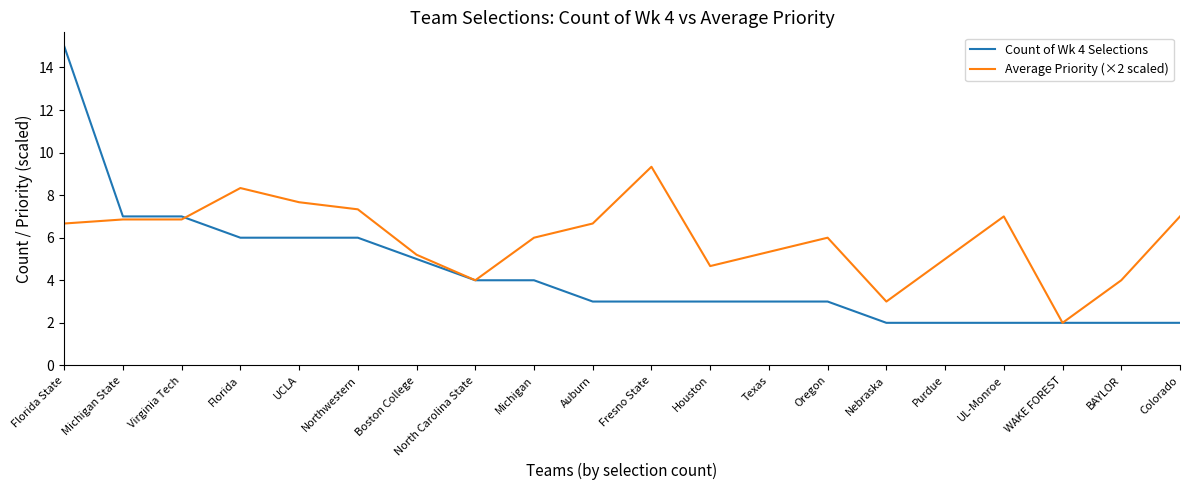

What is the highest value of the Count of Wk 4 Selections series?

15.0